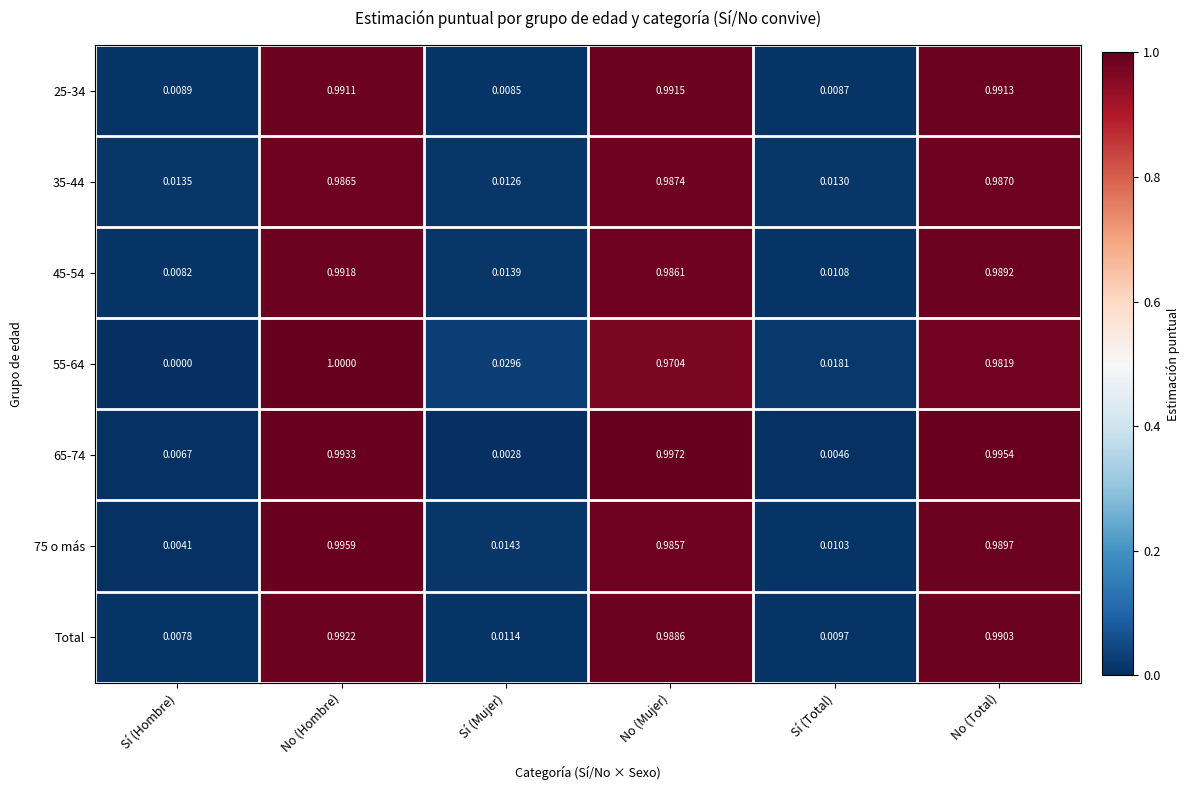

At which label does 75 o más reach its minimum?

Sí (Hombre)